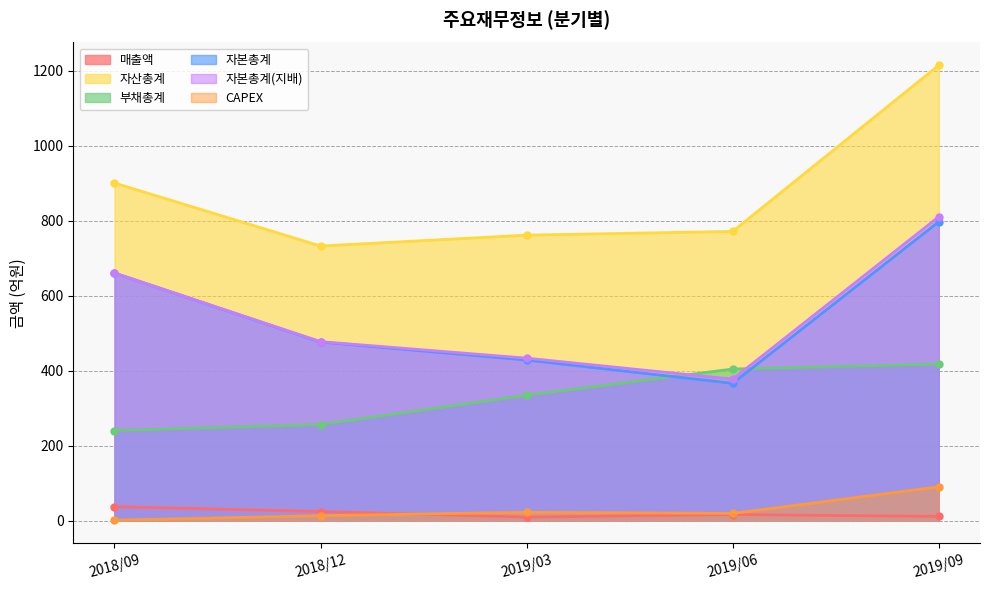

What is the sum of the 부채총계 values at 2019/03 and 2018/09?

574